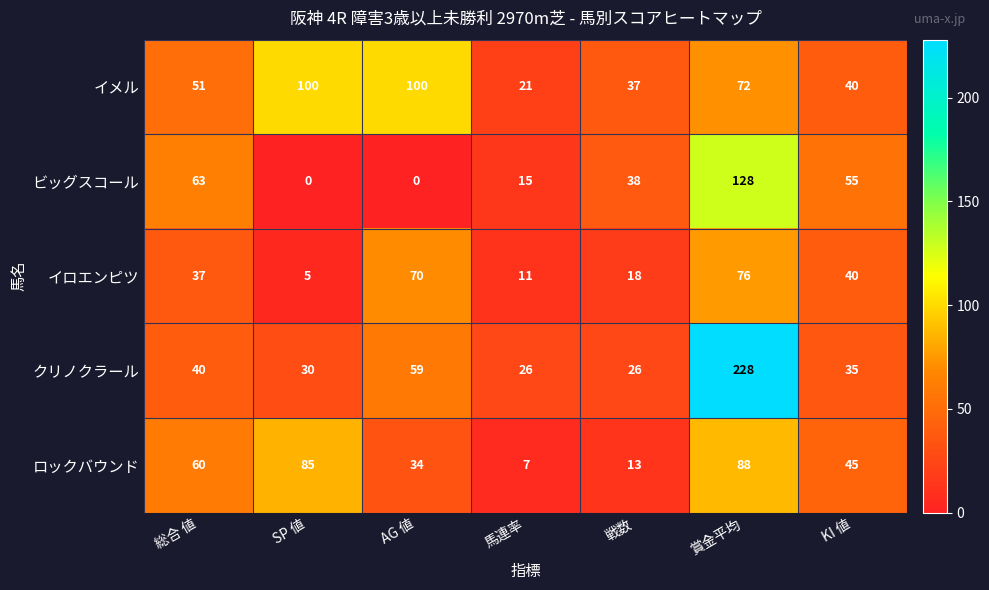

What is the total value across all series at 戦数?

132